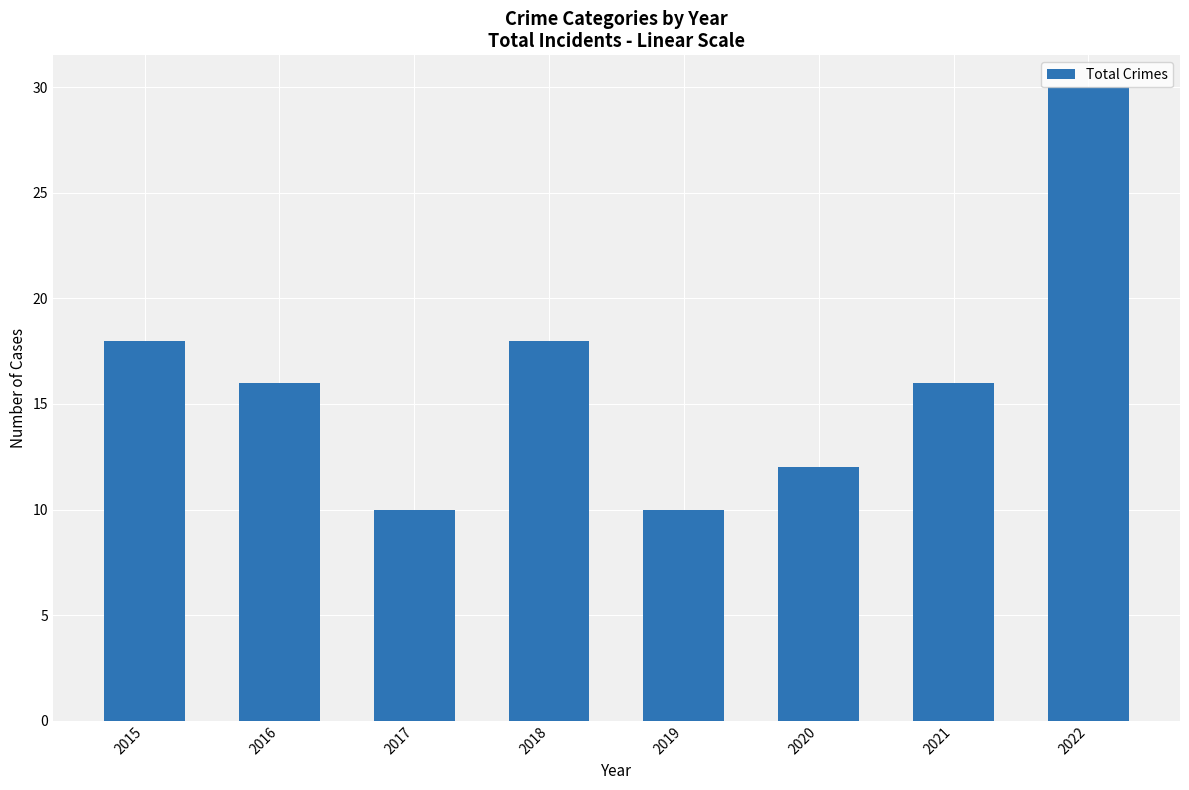

Reading left to right, transcribe all the data shown in this chart.

2015=18	2016=16	2017=10	2018=18	2019=10	2020=12	2021=16	2022=30